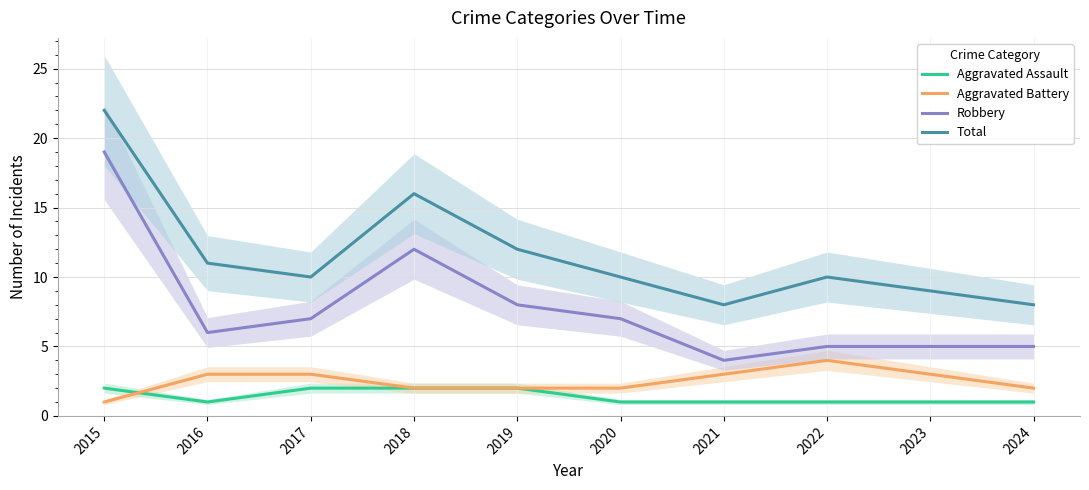

At which category is the sum across all series the highest?

2015